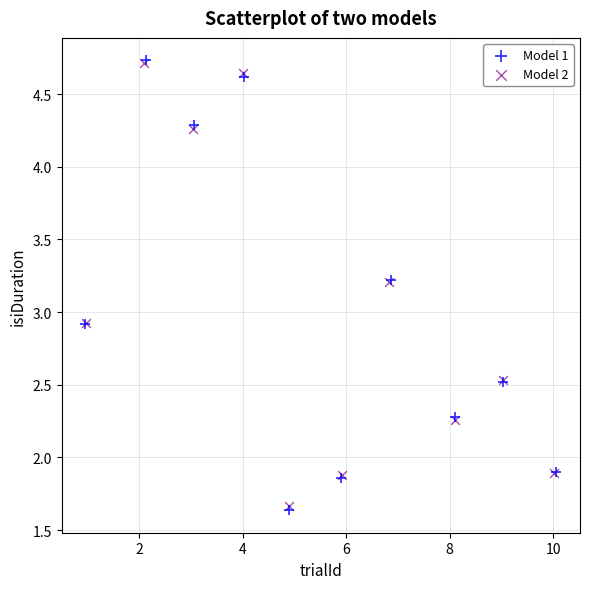

Which series has the largest Y range (max minus min)?

Model 1